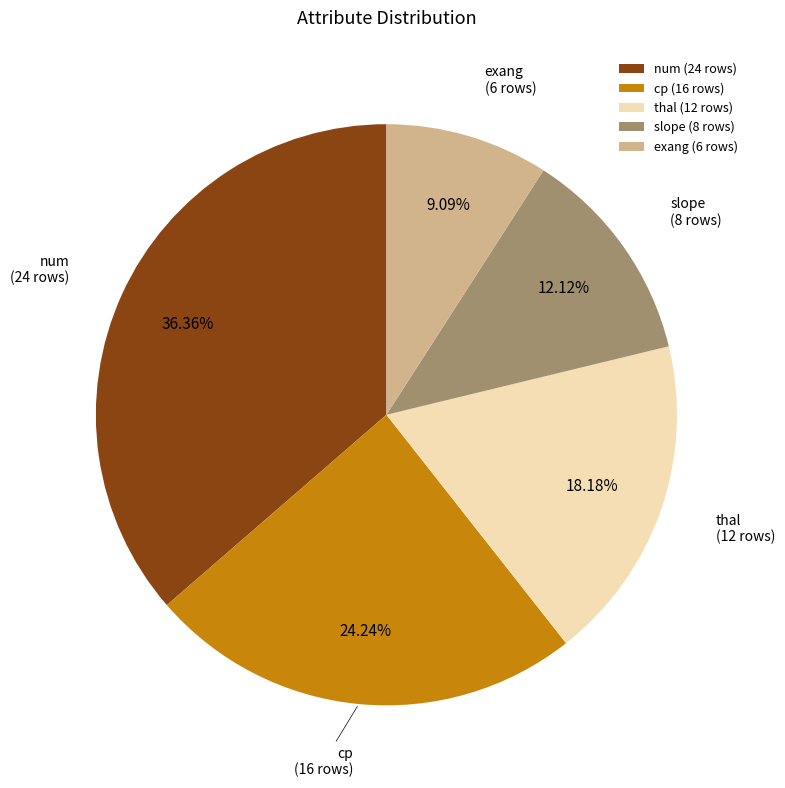

To the nearest percent, what is the combined percentage of slope and thal?

30%